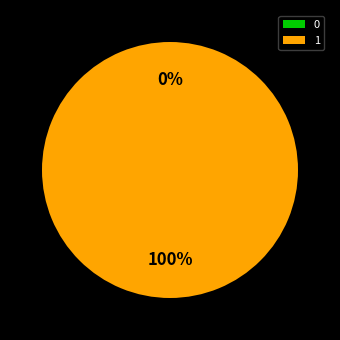

Which category accounts for the majority?

1